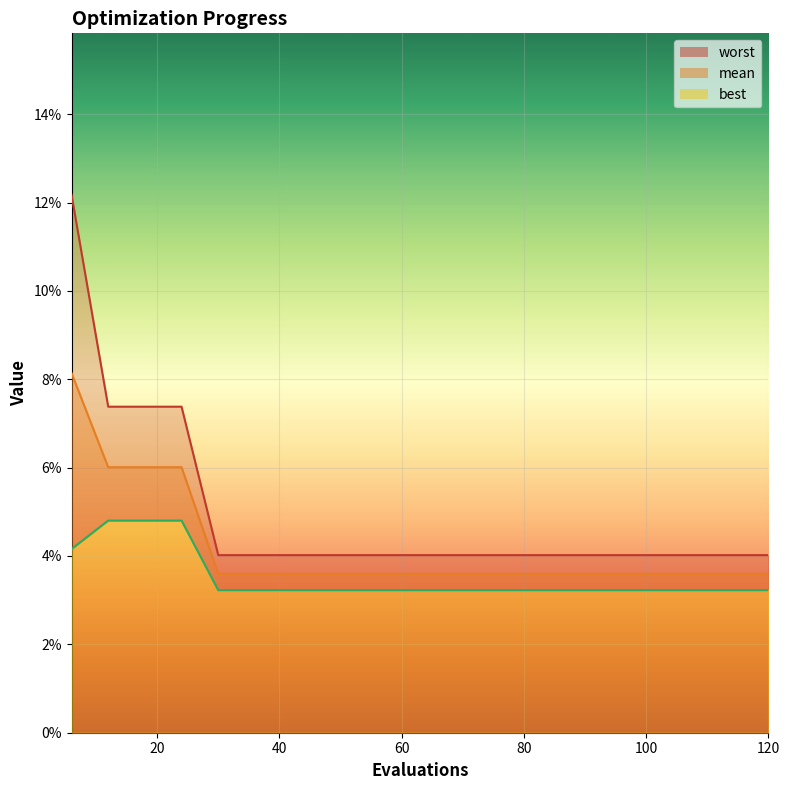

What is the sum of all worst values?

1.0